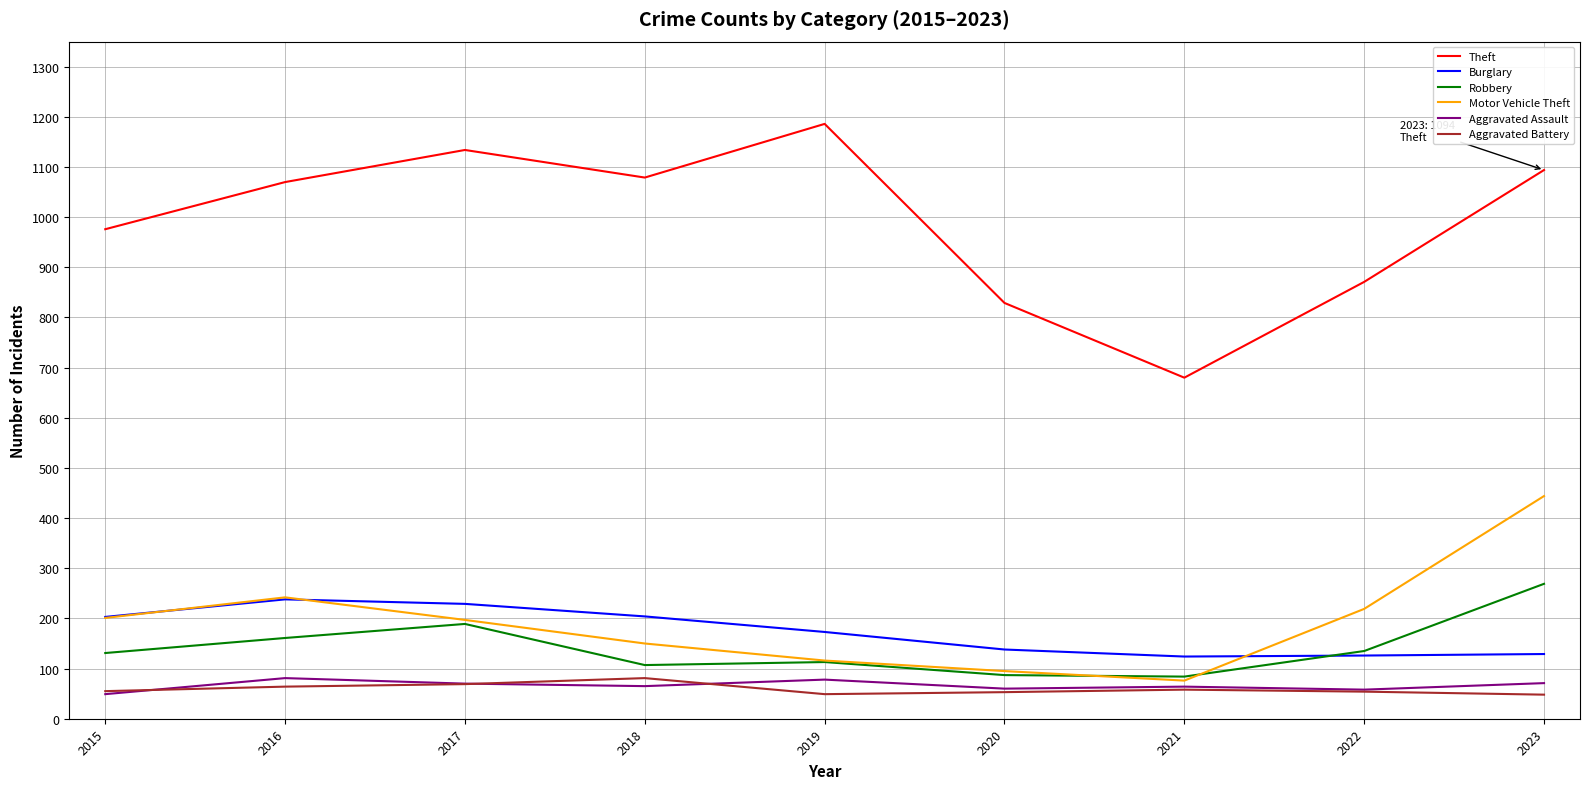

True or false: Motor Vehicle Theft and Aggravated Assault intersect in this chart.

False